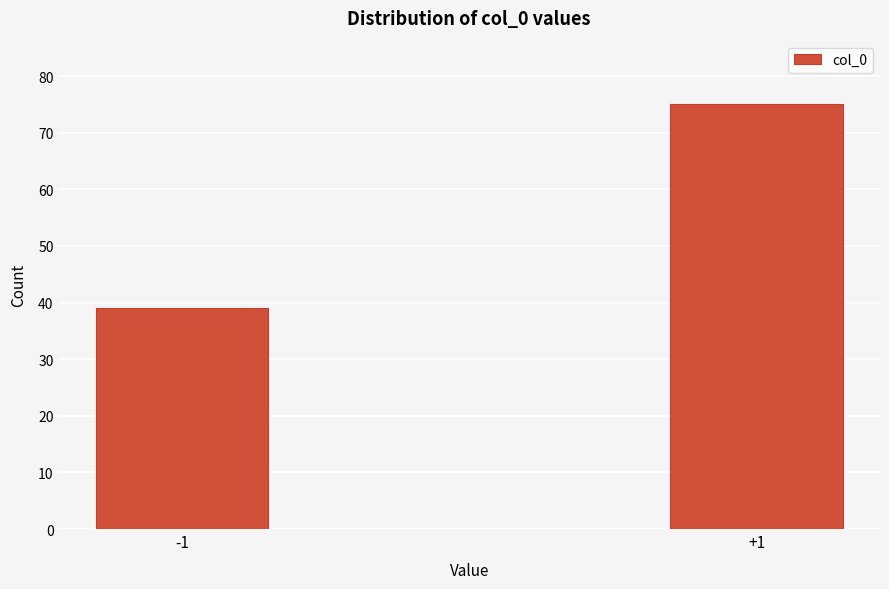

Reading left to right, what are all the values shown in this chart?

-1=39	+1=75